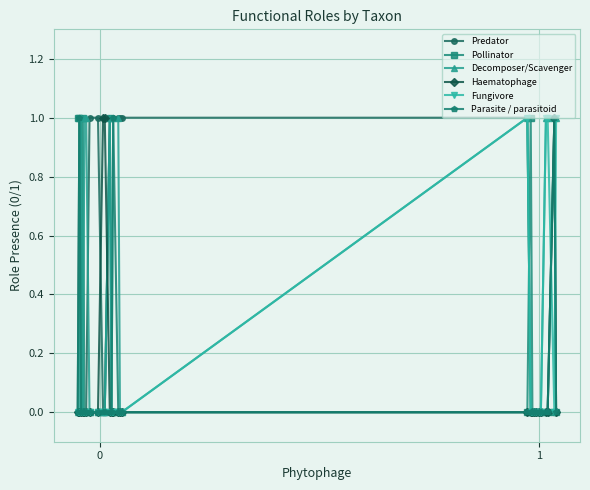

True or false: Pollinator has more than 0 points higher than both neighbors.

True